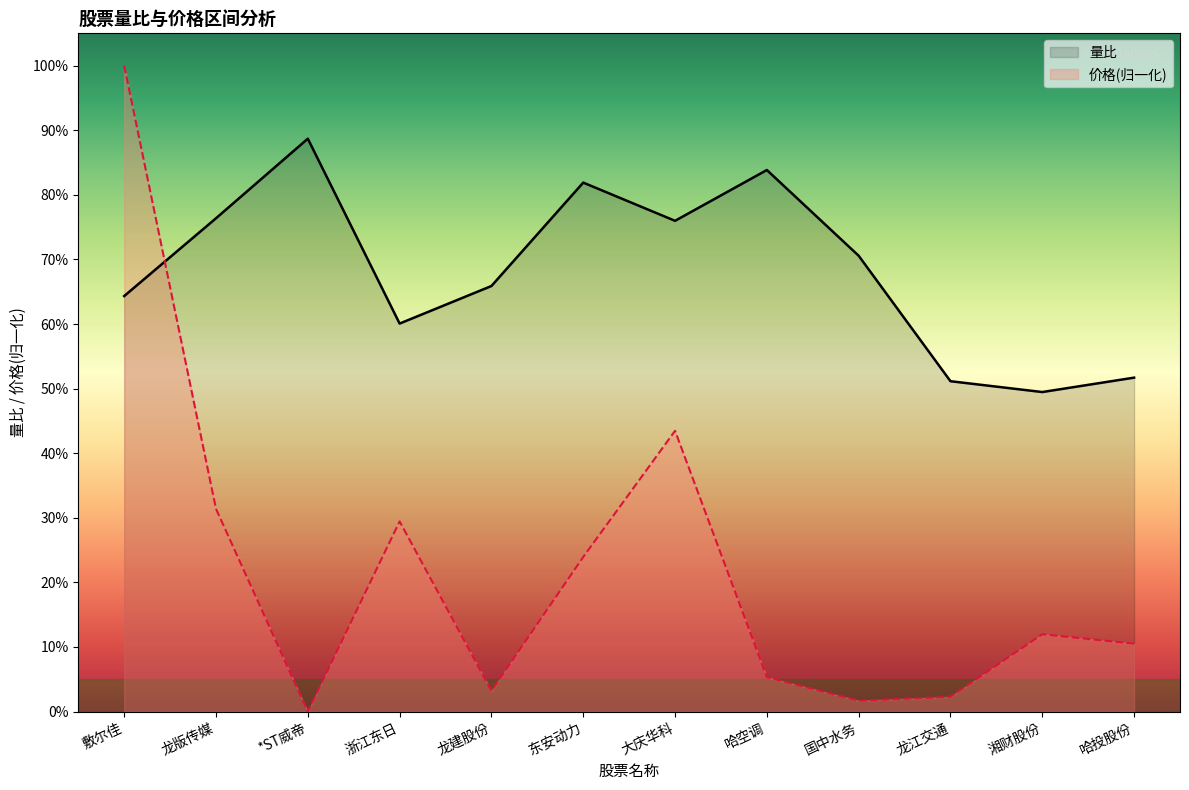

Rank the series at 龙建股份 from highest to lowest value.

量比, 价格